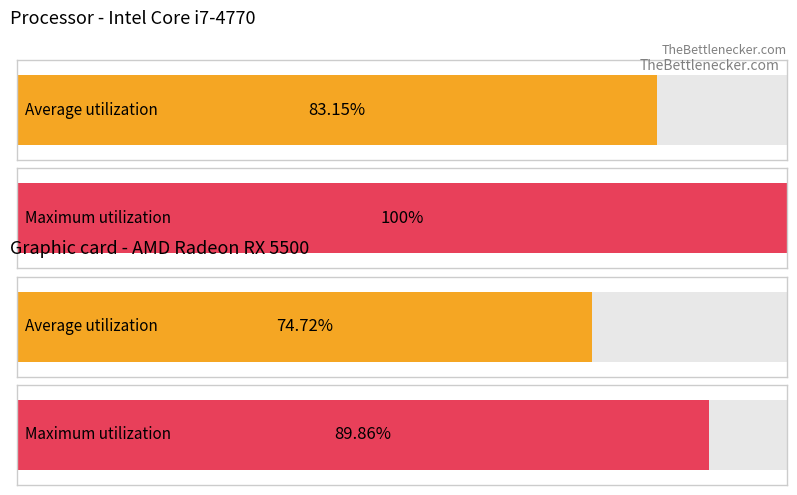

The value of With Winner at 9 is 540300.6. True or false?

False